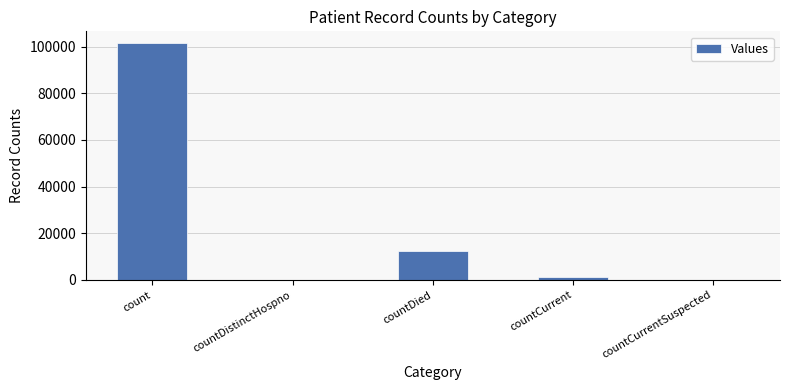

What is the sum of the values at countDistinctHospno and countDied?

12279